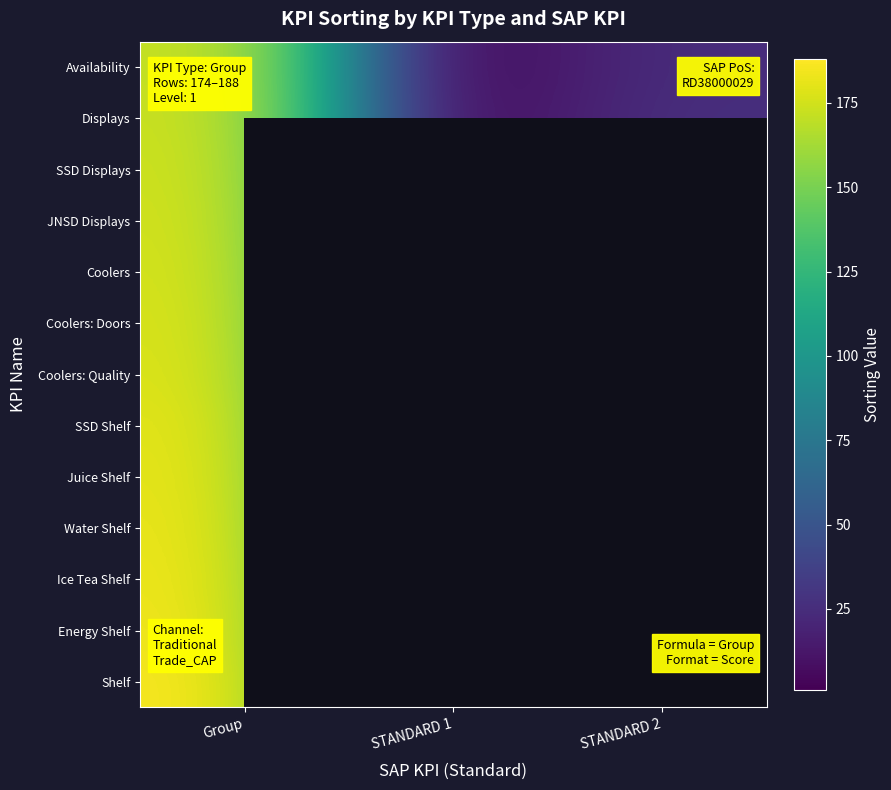

Where is Ice Tea Shelf nearest to the value 98?

Group